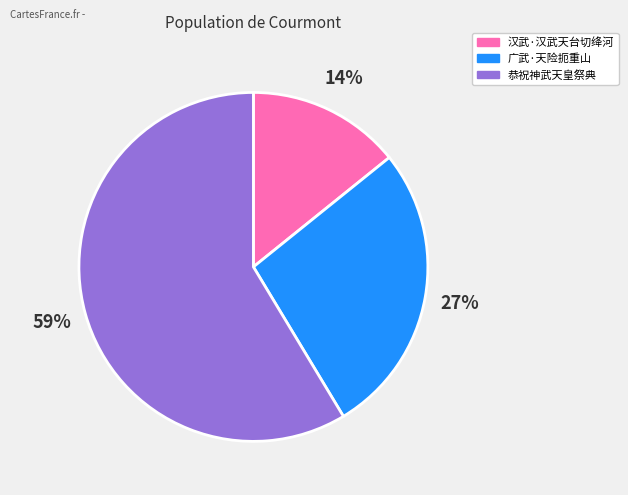

To the nearest percent, what portion does 恭祝神武天皇祭典 represent?

59%